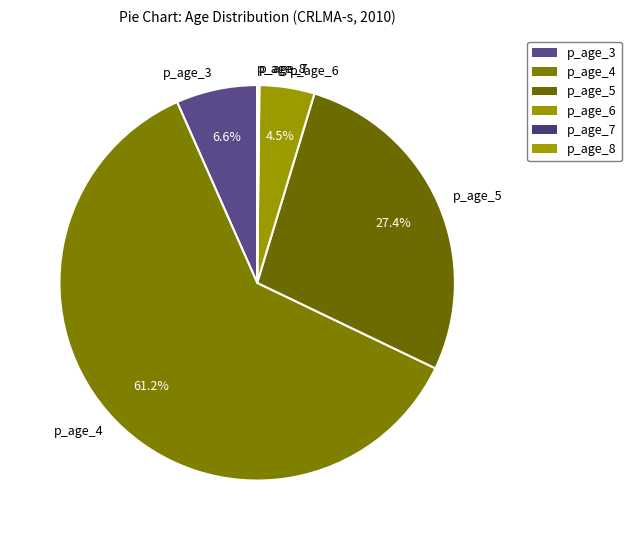

To the nearest percent, what is the combined percentage of p_age_5 and p_age_3?

34%